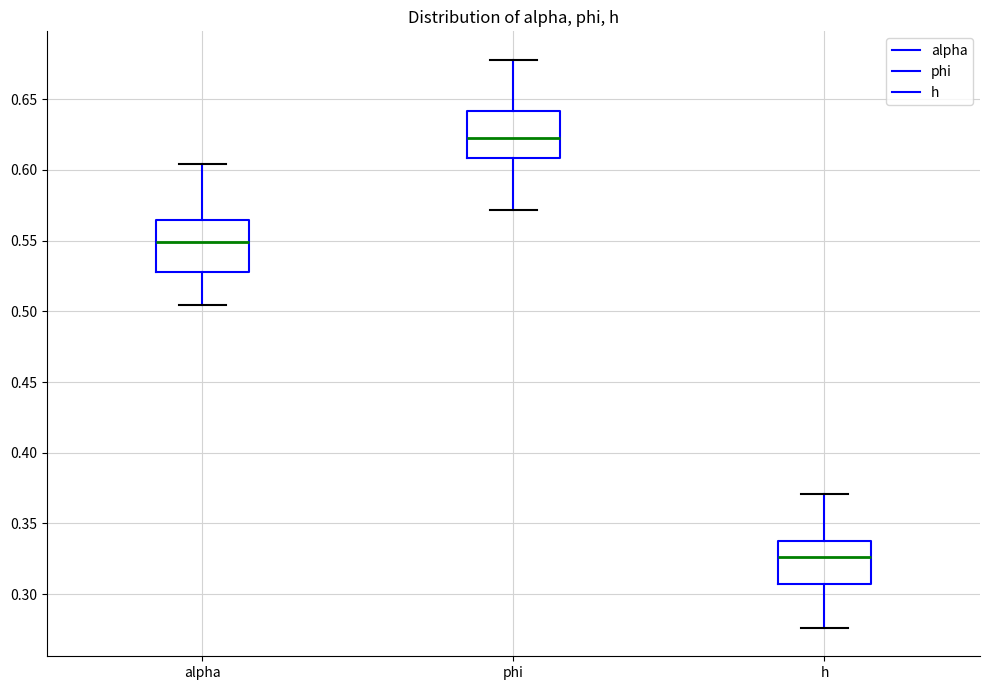

Where is the lower edge of the box for h on the y-axis? The values are not printed on the chart, so give them approximately, as read against the axis.

0.305